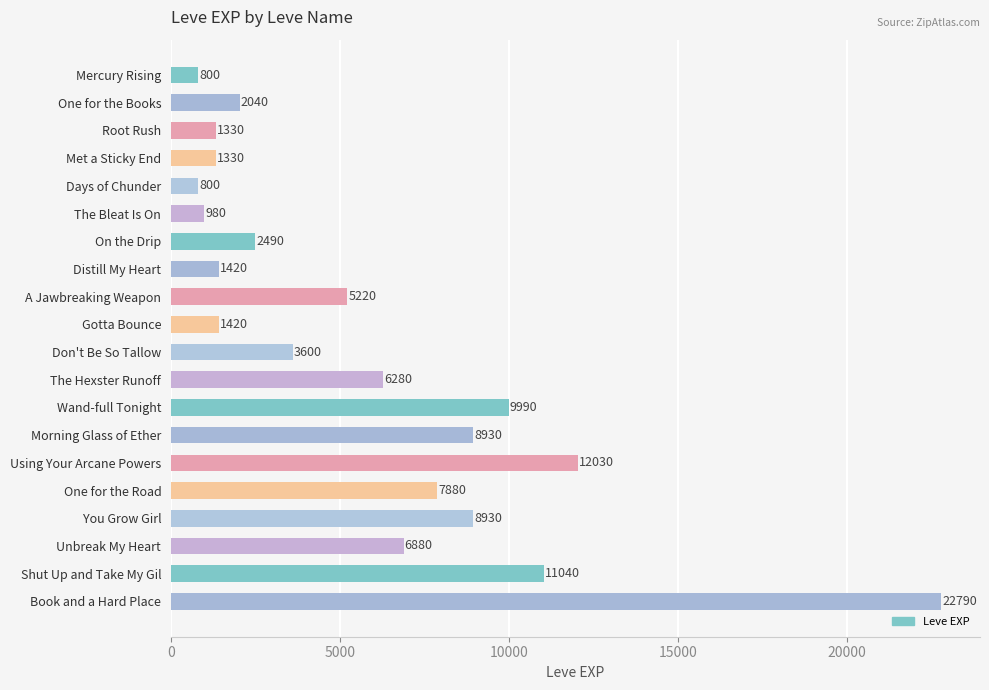

The chart shows a value of 11943 at Unbreak My Heart. True or false?

False